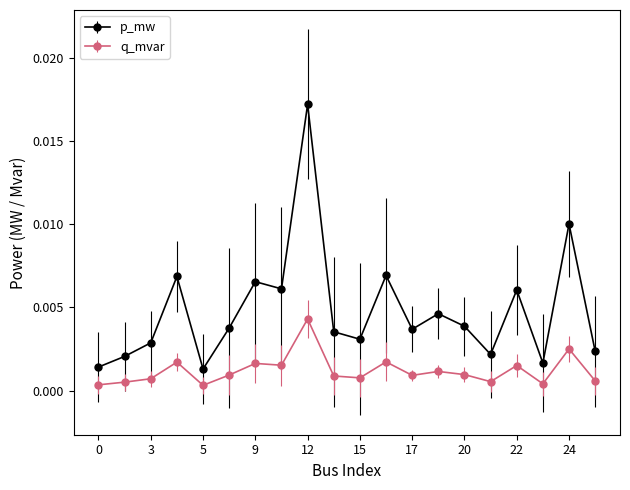

Which series has the largest total across all categories?

p_mw